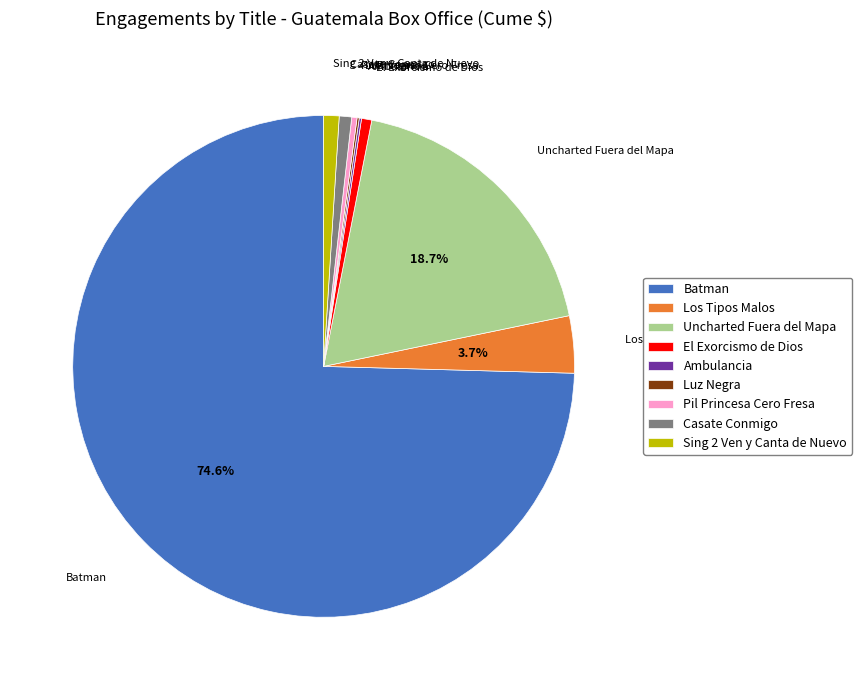

What percentage is NOT represented by Los Tipos Malos?

96.3%